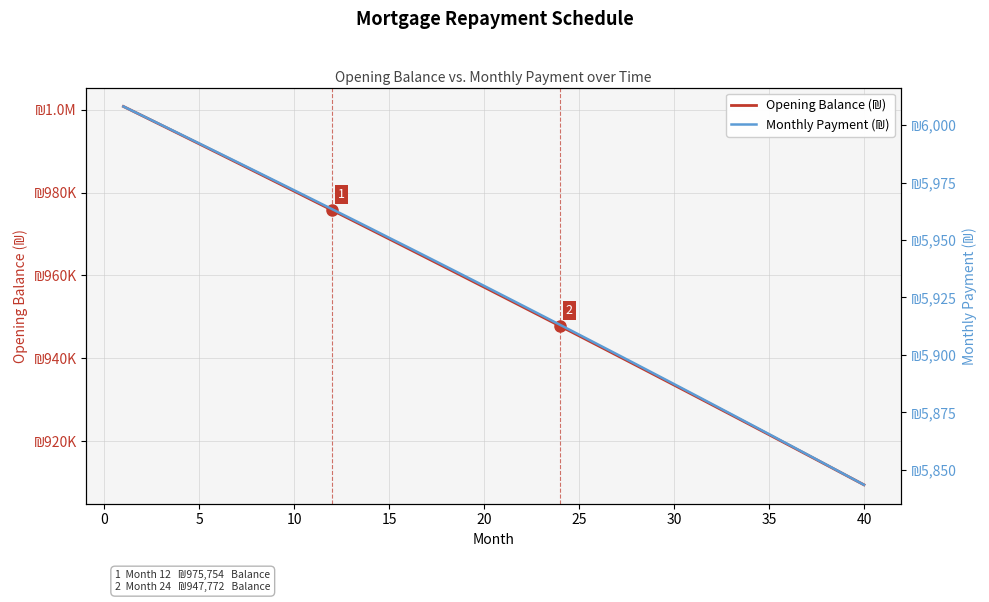

What is the difference between the maximum and minimum values in the Monthly Payment (₪) series?

164.6